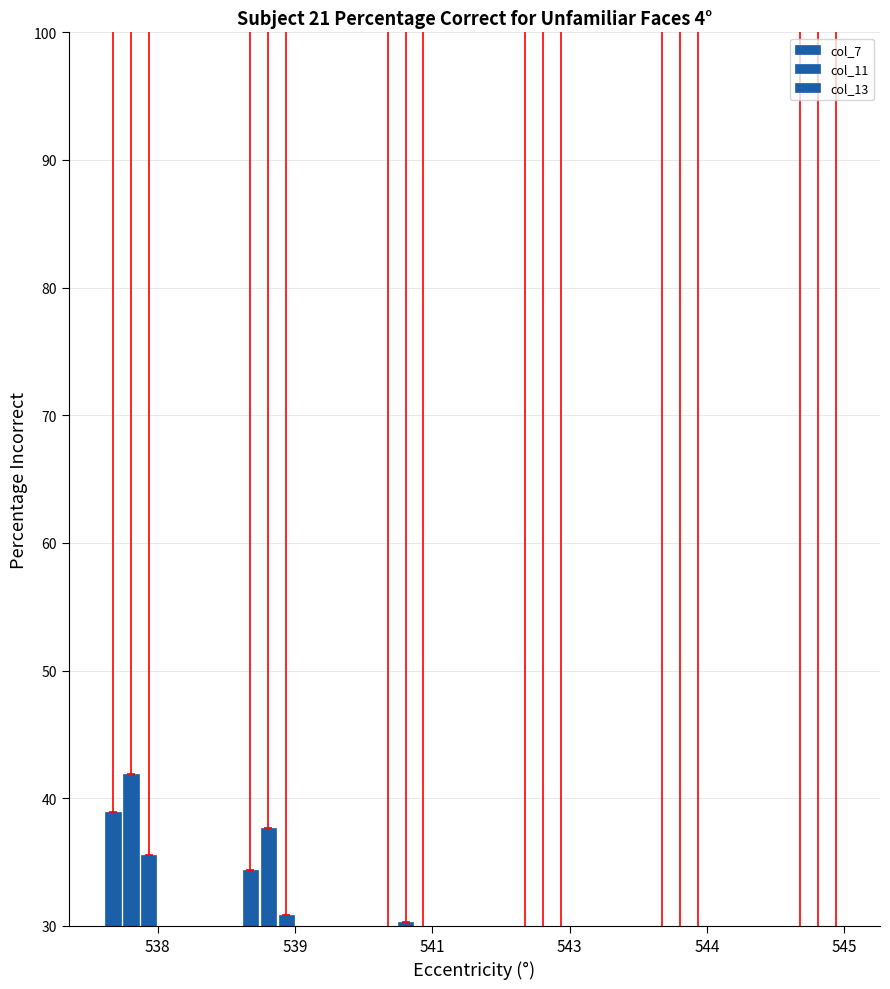

What is the spread (max minus min) of values at 545?

3.2